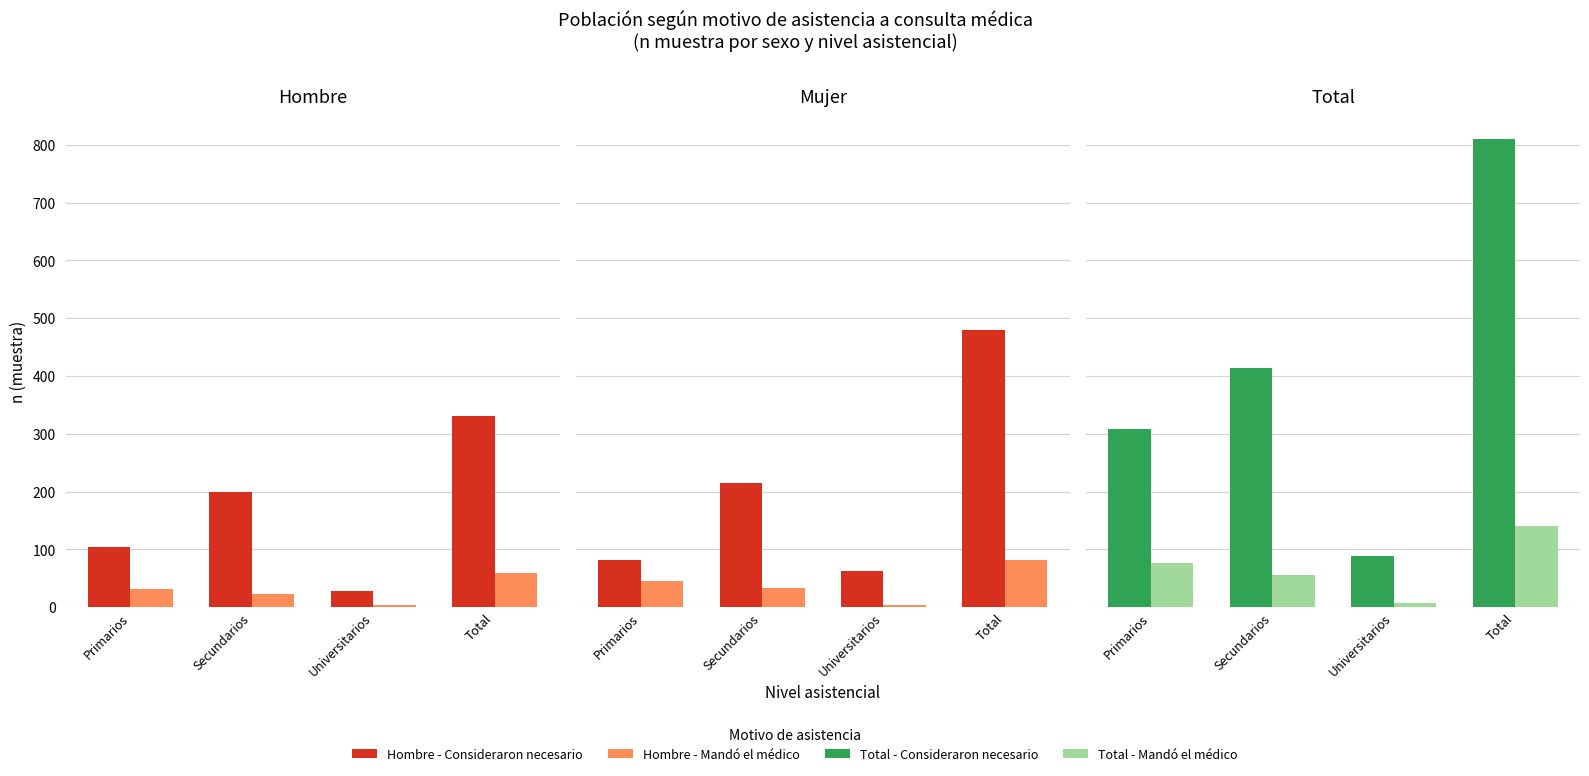

What is the label of the 4th bar from the left?

Total